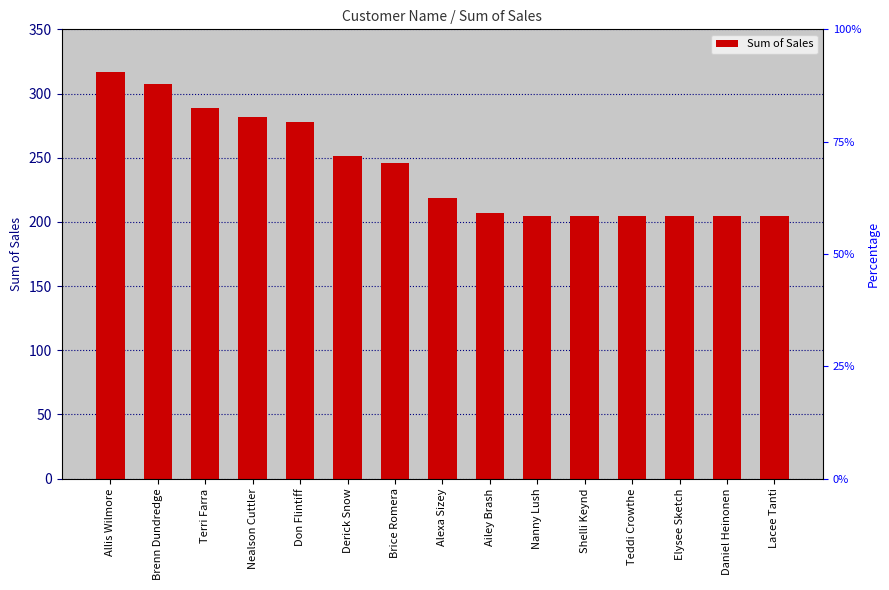

What is the greatest value displayed?

317.1